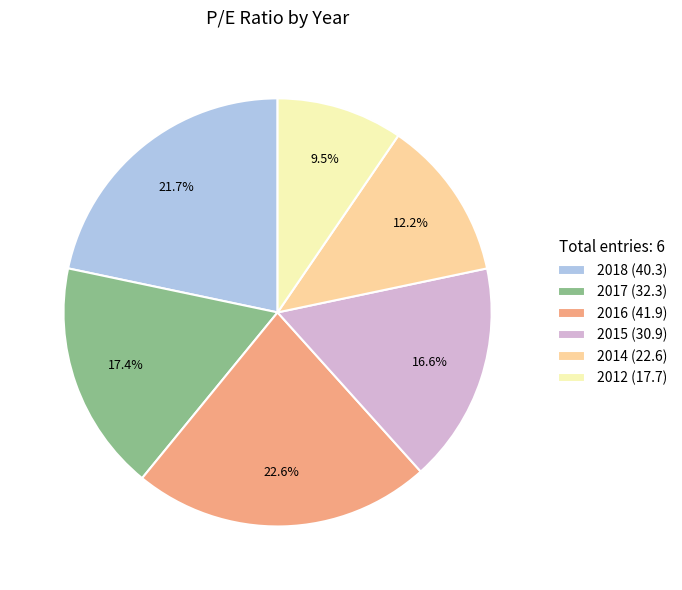

Combined, do 2014 and 2018 account for over 50%?

No